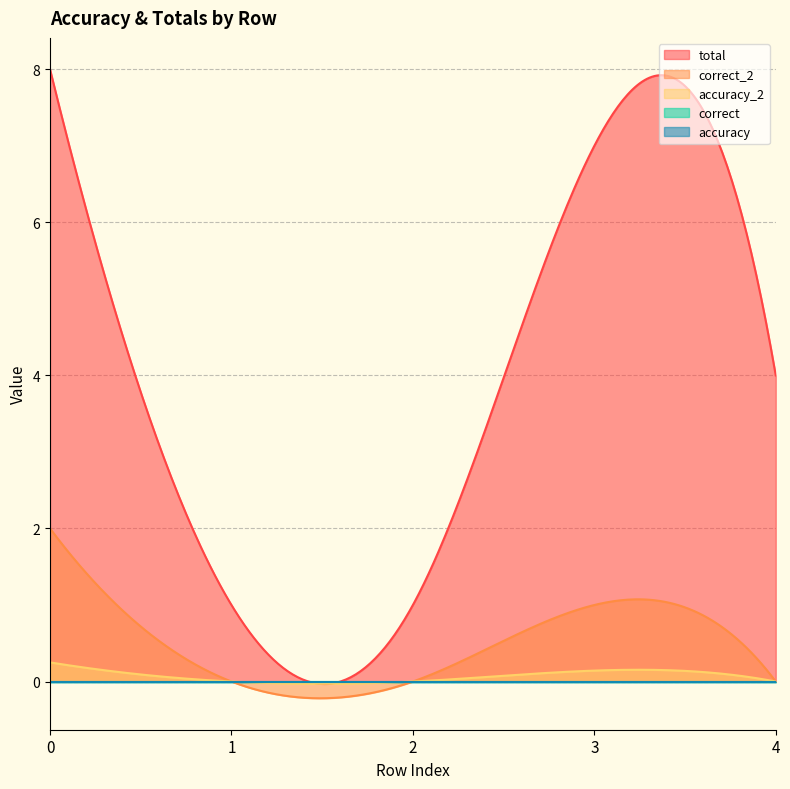

Does the chart display data point markers on the line(s)?

No